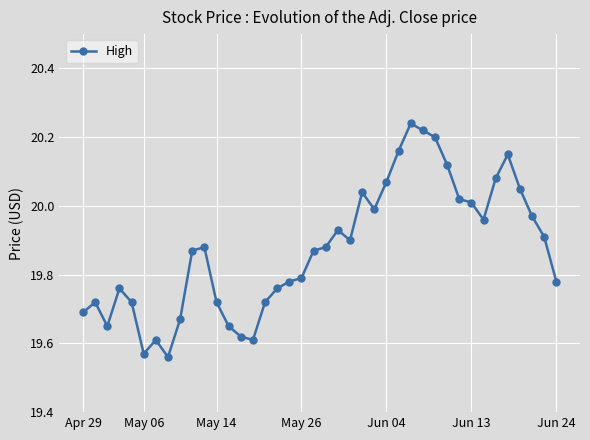

True or false: the data has more than 2 interior local peaks.

True